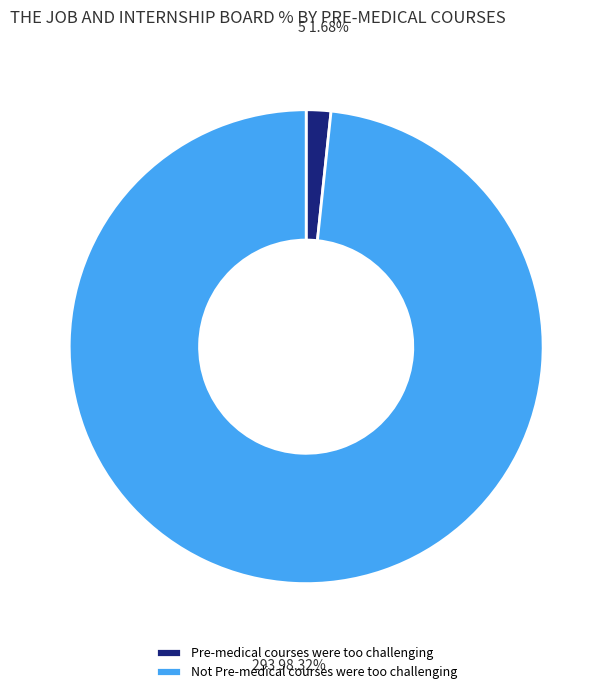

Which category has the biggest portion of the pie?

Not Pre-medical courses were too challenging